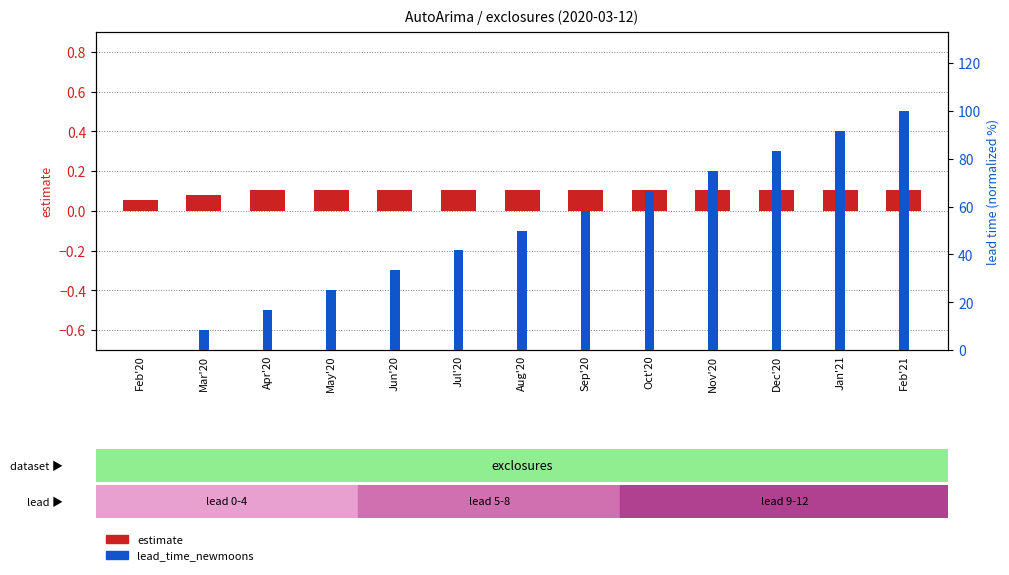

At which category is the sum across all series the highest?

Feb'21